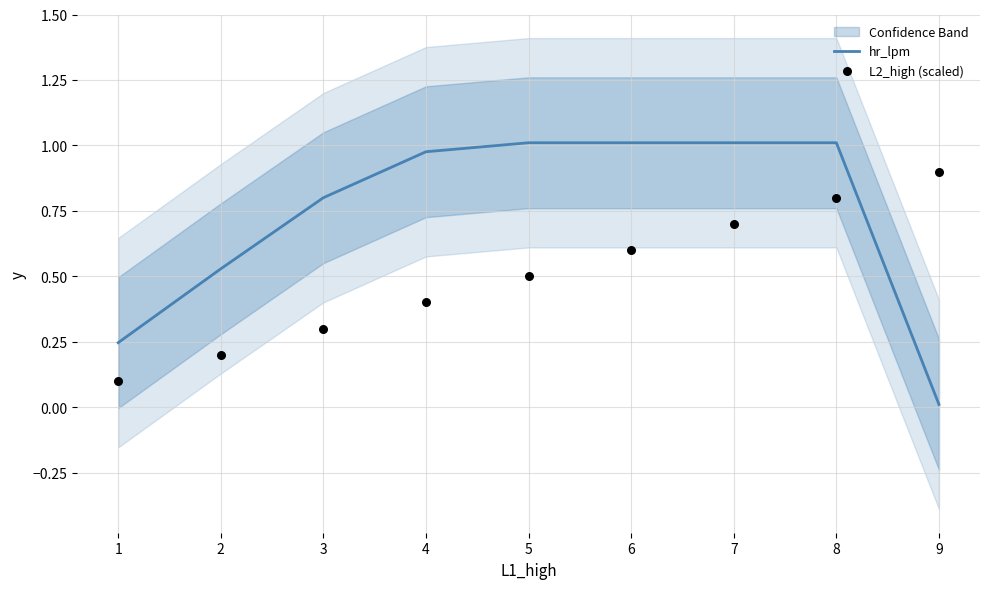

The hr_lpm series shows 0.4 at 7. True or false?

False